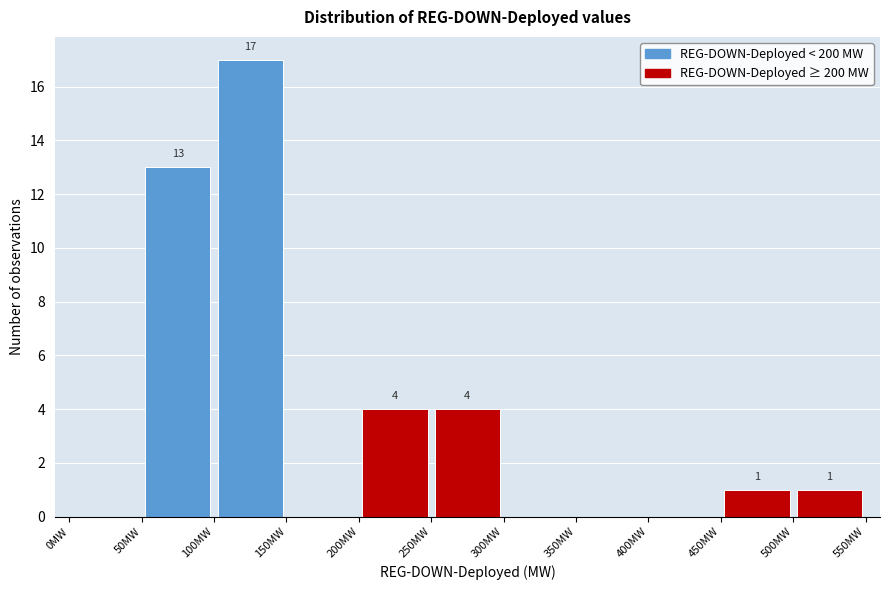

Which range on the x-axis has the tallest bar?

100 to 150